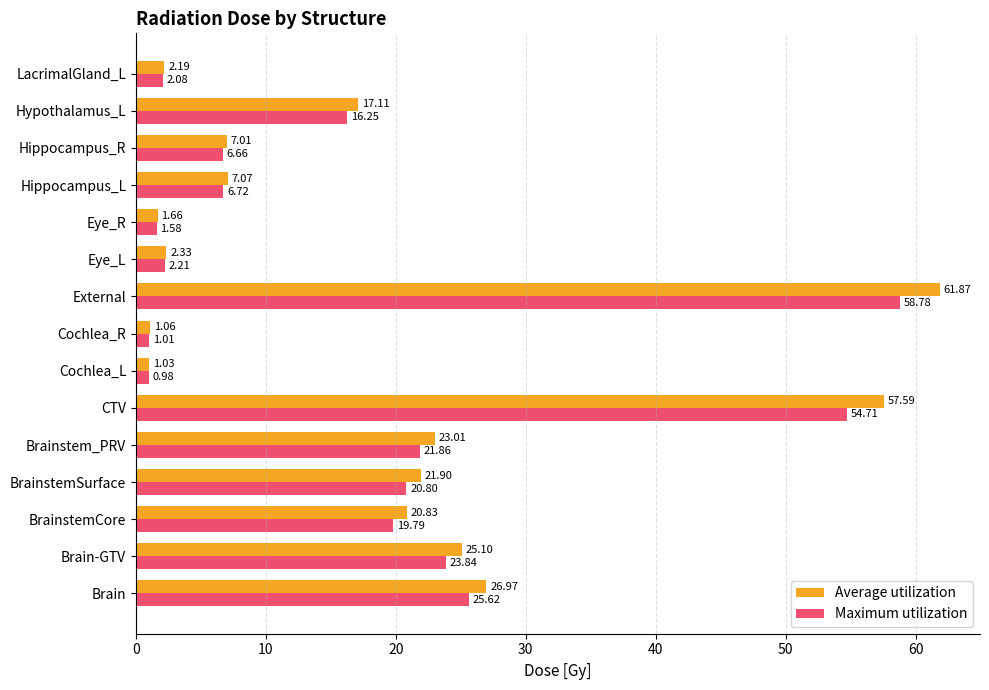

Which category has the highest value across all series?

External